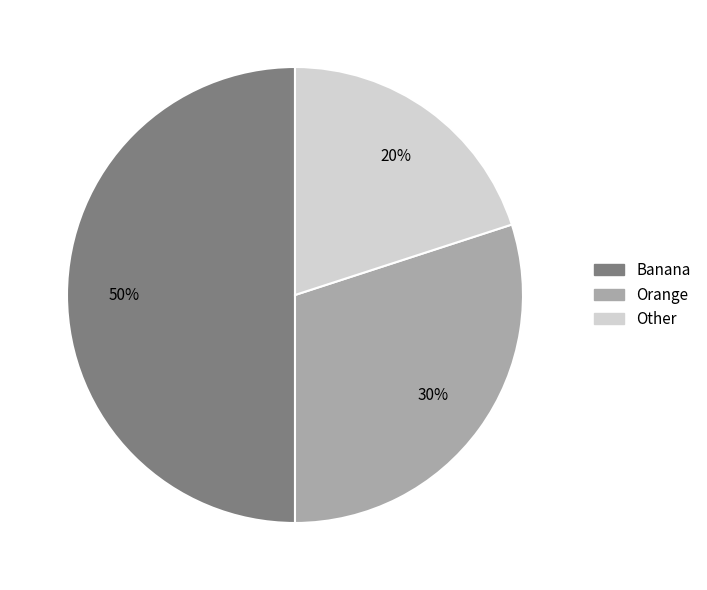

Do Other and Banana together represent more than half of the pie?

Yes